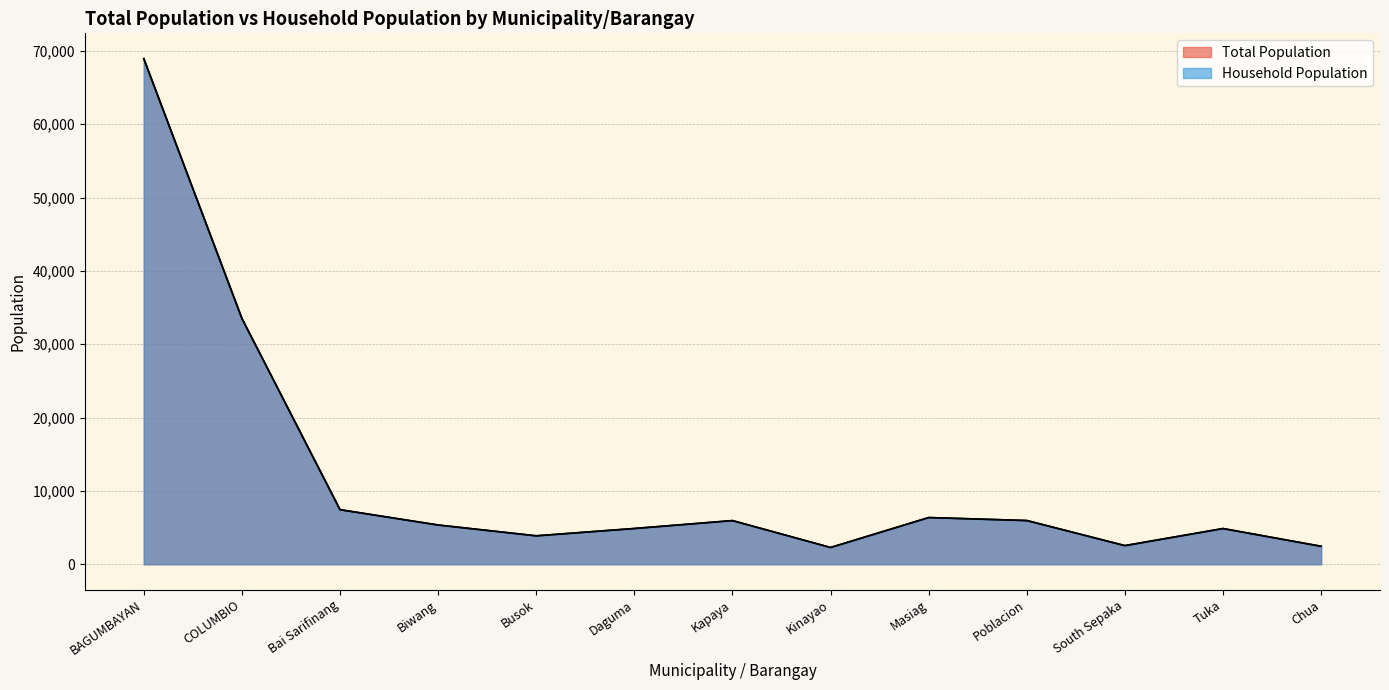

Where is the first local minimum for Total Population?

Busok